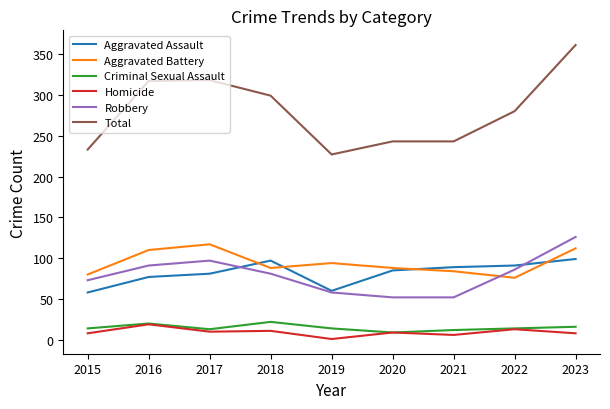

Which series has the largest total across all categories?

Total